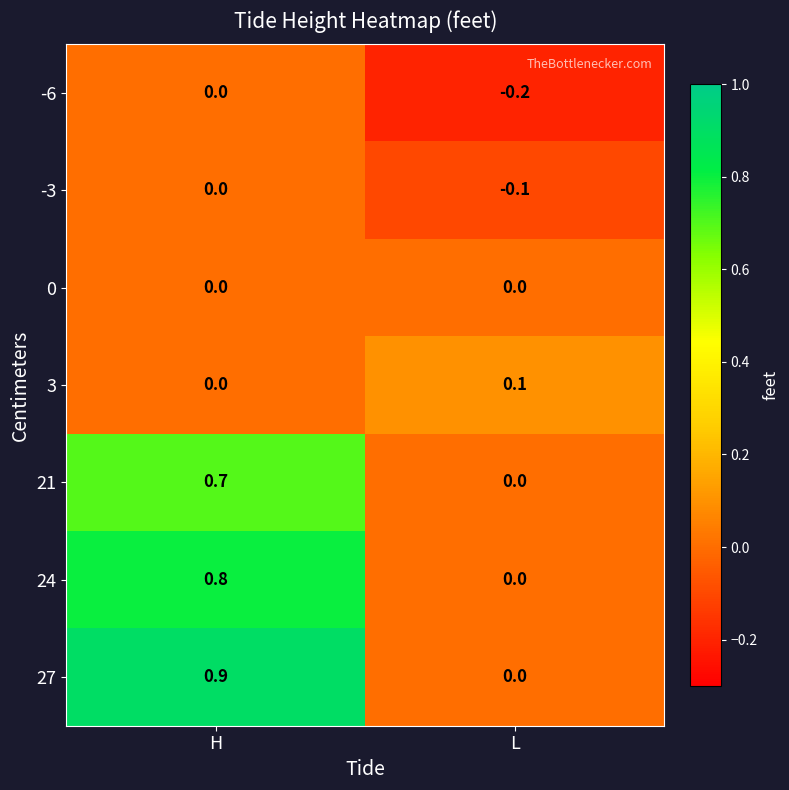

Reading left to right, list all the values displayed in this chart.

-6: H=0.0	L=-0.2
-3: H=0.0	L=-0.1
0: H=0.0	L=0.0
3: H=0.0	L=0.1
21: H=0.7	L=0.0
24: H=0.8	L=0.0
27: H=0.9	L=0.0